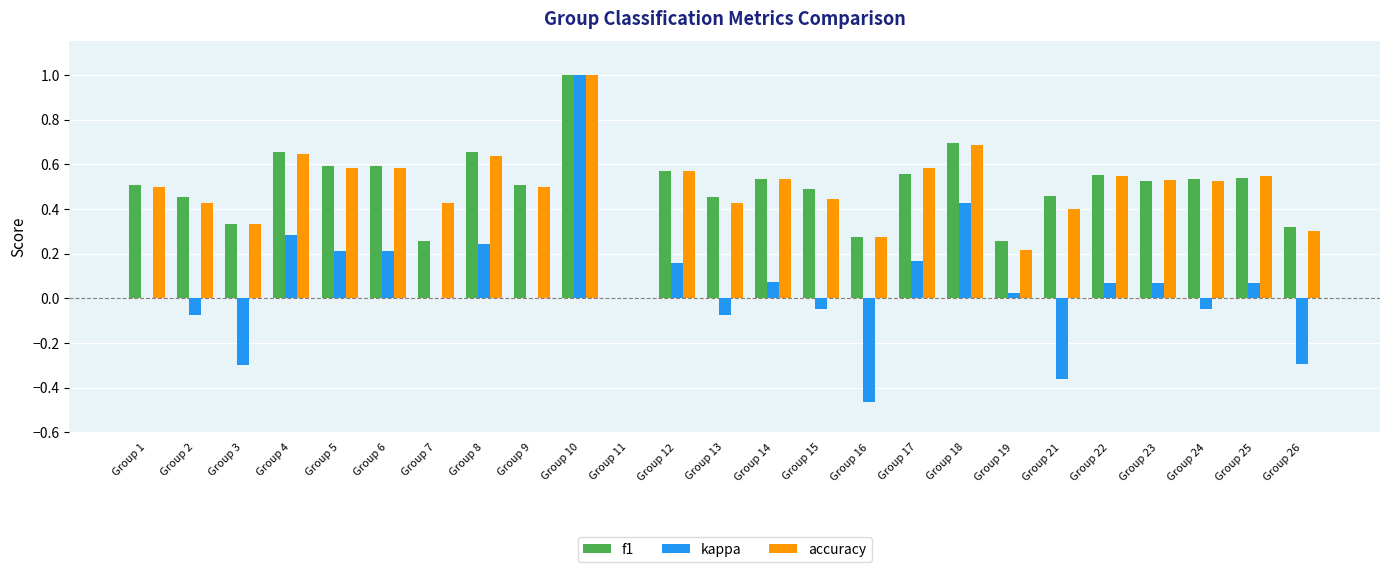

True or false: kappa has a value of 0.4 at Group 5.

False